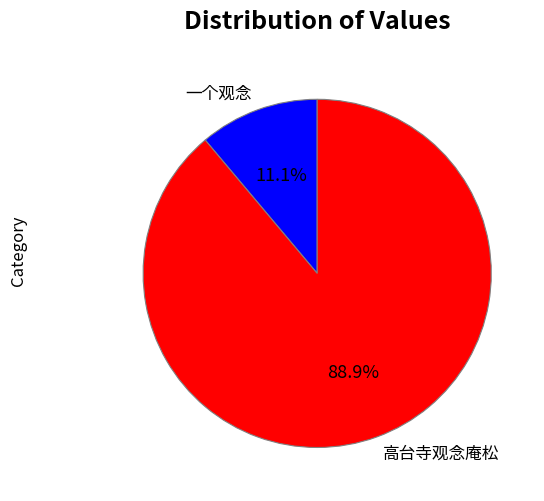

Does 一个观念 represent more than half of the total?

No